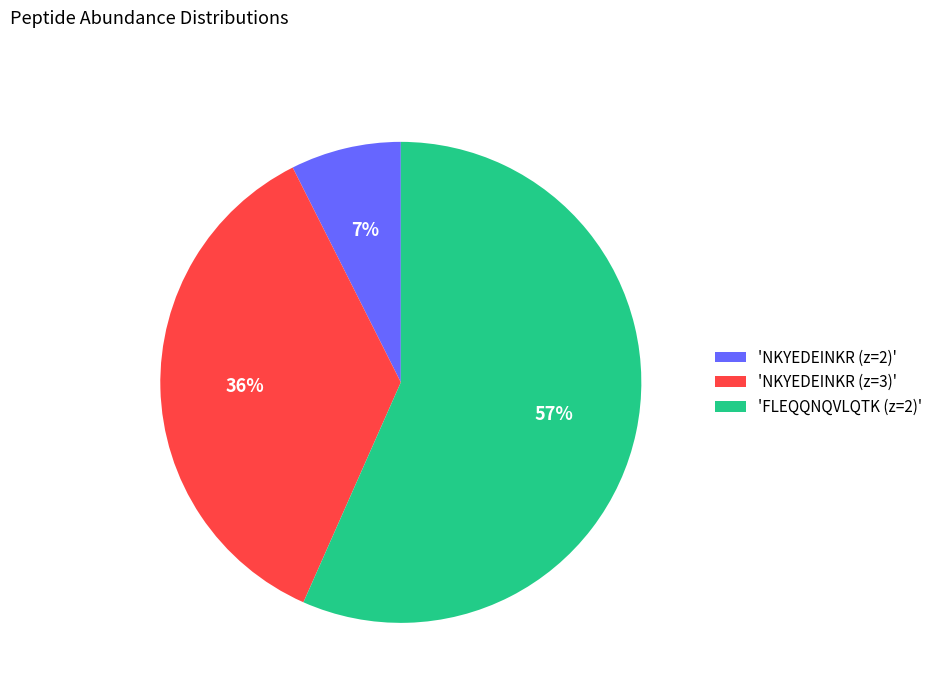

Is the sum of 'NKYEDEINKR (z=3)' and 'NKYEDEINKR (z=2)' greater than half?

No